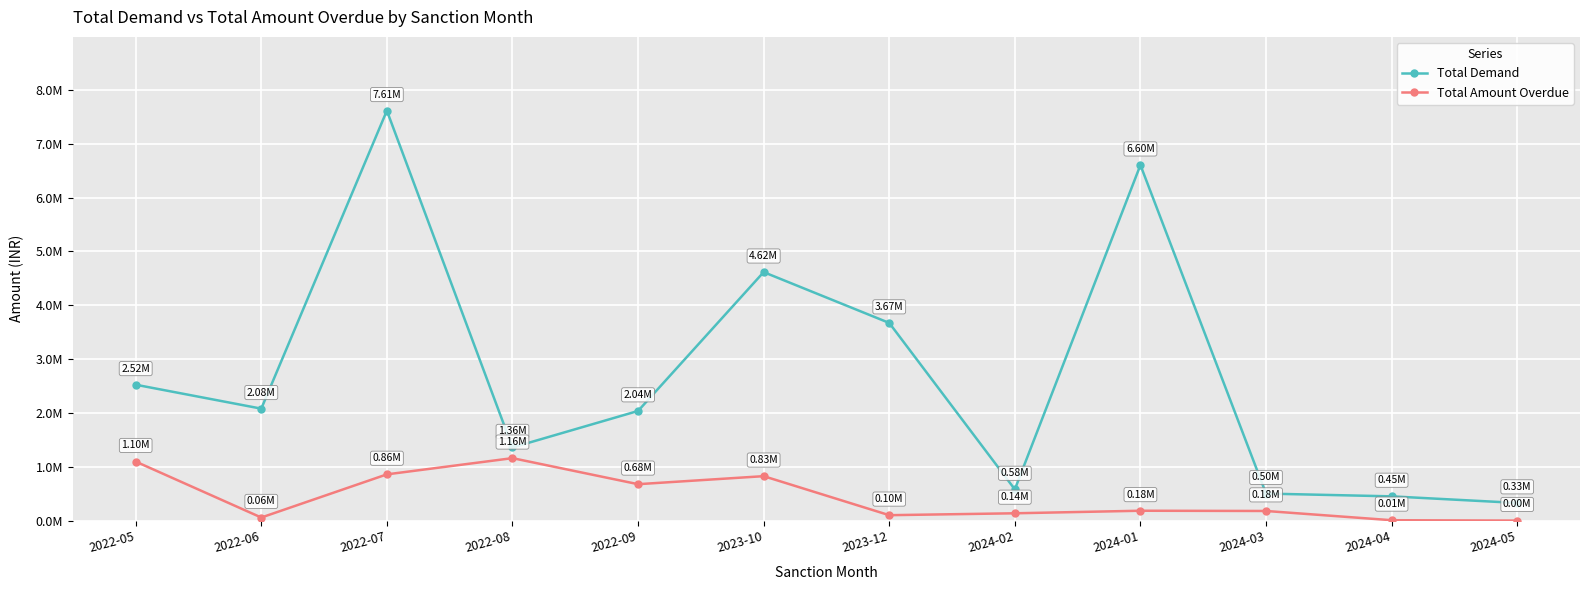

Rank the categories by Total Demand value from highest to lowest.

2022-07, 2024-01, 2023-10, 2023-12, 2022-05, 2022-06, 2022-09, 2022-08, 2024-02, 2024-03, 2024-04, 2024-05